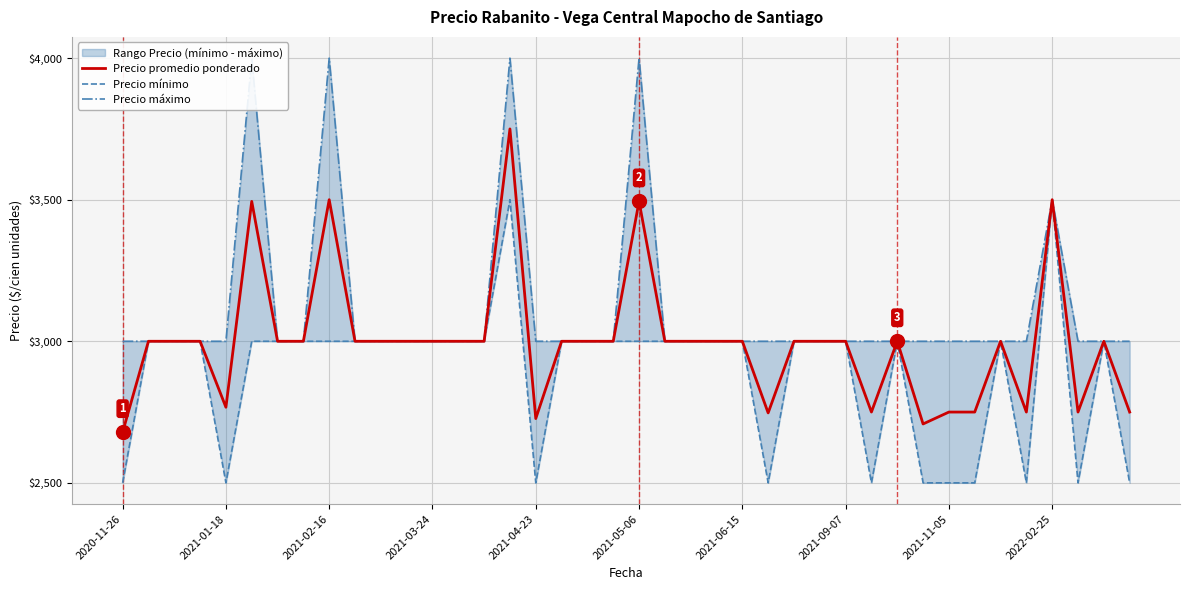

The value of Precio promedio ponderado at 2021-04-23 is 1373. True or false?

False